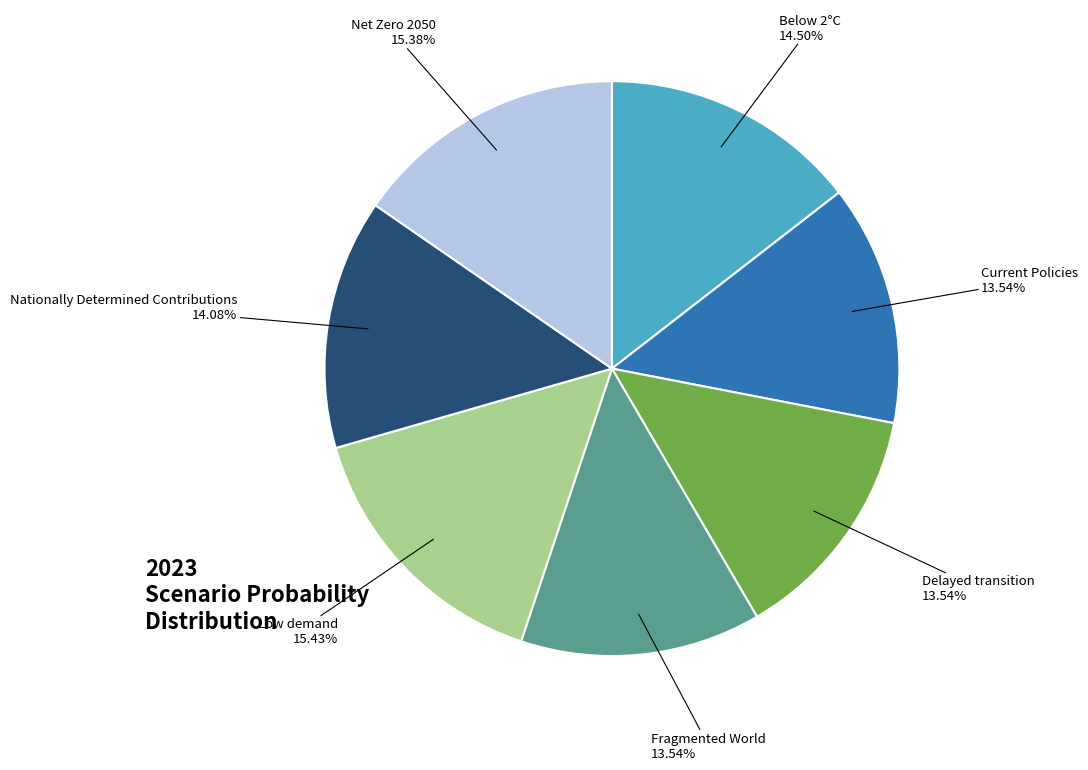

To the nearest percent, what is the difference between the largest and smallest slice percentages?

2%